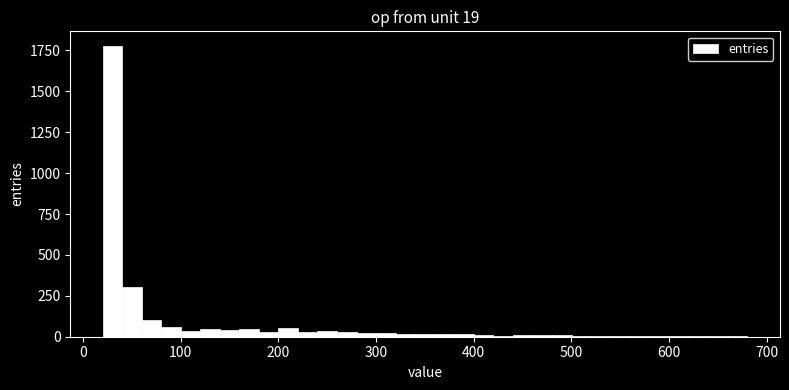

Read against the x-axis, roughly where is the centre of the tallest bar?

30